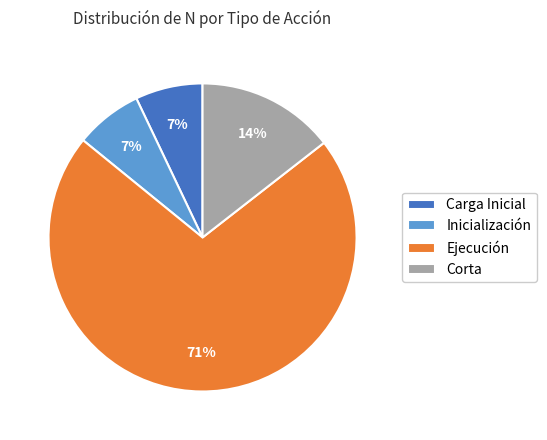

Which category has the biggest portion of the pie?

Ejecución